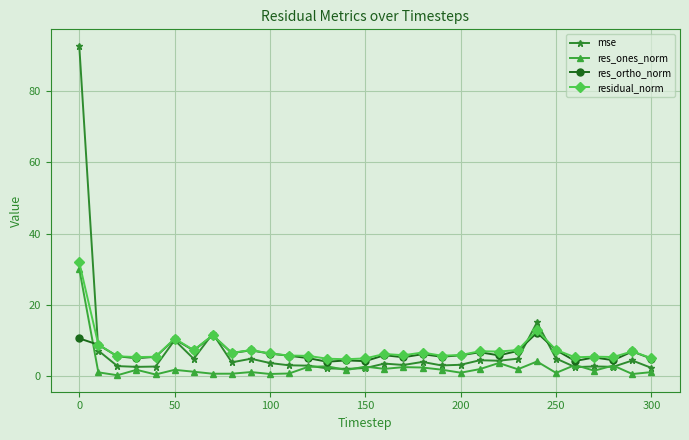

What is the value of the res_ortho_norm point at the 5th from the left?

5.4